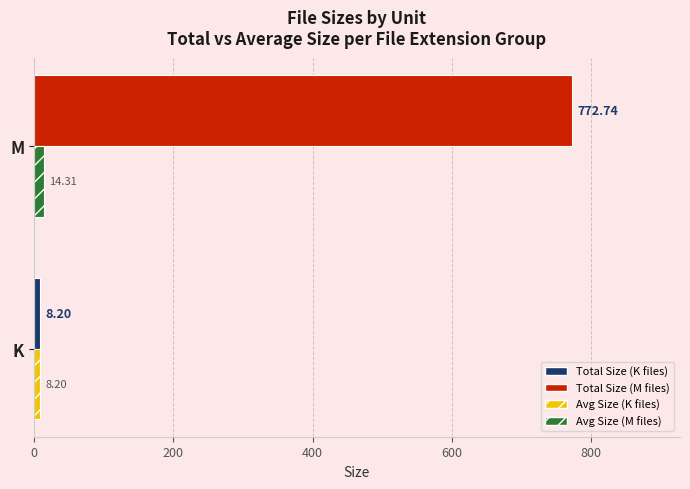

What is the smallest value displayed?

8.2